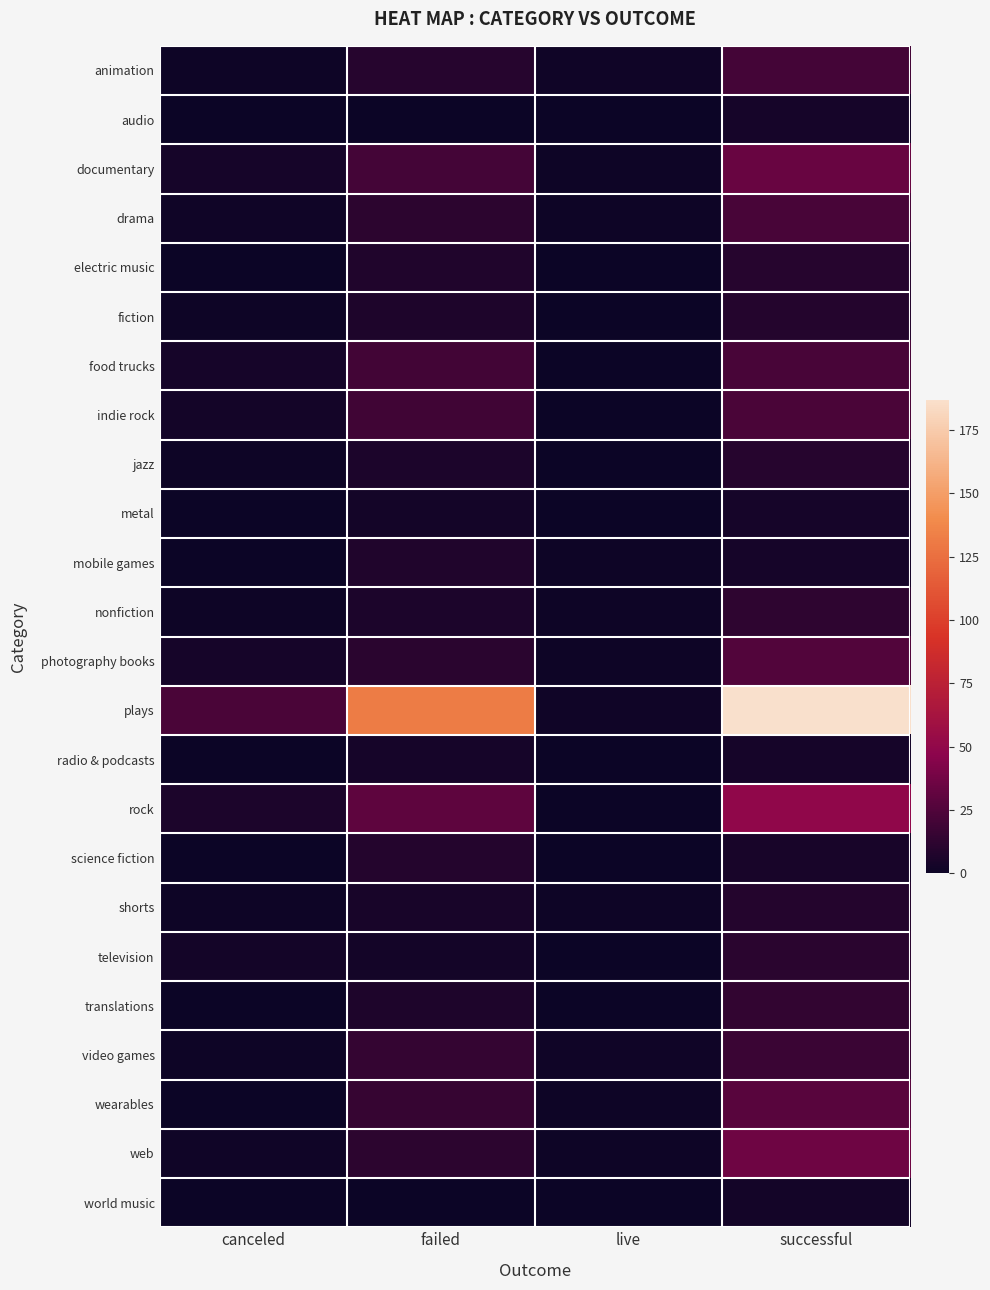

Reading right to left, list all the values displayed in this chart.

animation: successful=21	live=2	failed=10	canceled=1
audio: successful=4	live=0	failed=0	canceled=0
documentary: successful=34	live=1	failed=21	canceled=4
drama: successful=22	live=1	failed=12	canceled=2
electric music: successful=10	live=0	failed=8	canceled=0
fiction: successful=9	live=0	failed=7	canceled=1
food trucks: successful=22	live=0	failed=20	canceled=4
indie rock: successful=23	live=0	failed=19	canceled=3
jazz: successful=10	live=0	failed=6	canceled=1
metal: successful=4	live=0	failed=3	canceled=0
mobile games: successful=4	live=1	failed=8	canceled=0
nonfiction: successful=13	live=1	failed=6	canceled=1
photography books: successful=26	live=1	failed=11	canceled=4
plays: successful=187	live=2	failed=132	canceled=23
radio & podcasts: successful=4	live=0	failed=4	canceled=0
rock: successful=49	live=0	failed=30	canceled=6
science fiction: successful=5	live=0	failed=9	canceled=0
shorts: successful=9	live=1	failed=5	canceled=1
television: successful=11	live=0	failed=3	canceled=3
translations: successful=14	live=0	failed=7	canceled=0
video games: successful=17	live=2	failed=15	canceled=1
wearables: successful=28	live=1	failed=16	canceled=0
web: successful=36	live=1	failed=12	canceled=2
world music: successful=3	live=0	failed=0	canceled=0